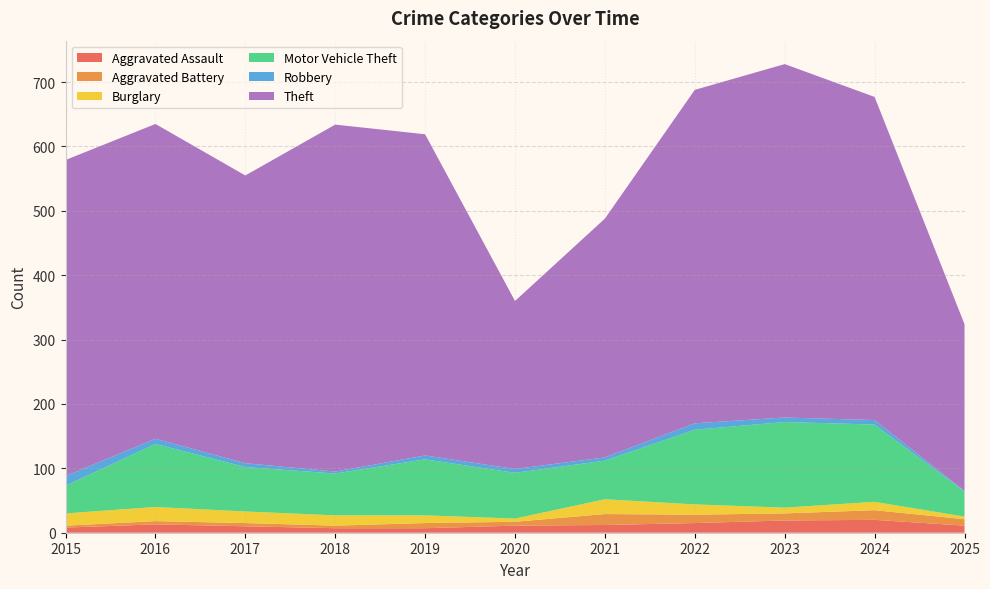

Reading left to right, transcribe all the data shown in this chart.

Aggravated Assault: 2015=8	2016=13	2017=10	2018=7	2019=7	2020=11	2021=12	2022=15	2023=19	2024=20	2025=11
Aggravated Battery: 2015=3	2016=5	2017=5	2018=4	2019=8	2020=6	2021=17	2022=13	2023=11	2024=15	2025=10
Burglary: 2015=19	2016=22	2017=18	2018=16	2019=12	2020=5	2021=23	2022=16	2023=9	2024=13	2025=4
Motor Vehicle Theft: 2015=43	2016=98	2017=69	2018=65	2019=87	2020=71	2021=60	2022=116	2023=133	2024=120	2025=39
Robbery: 2015=15	2016=8	2017=6	2018=3	2019=6	2020=6	2021=5	2022=10	2023=7	2024=7	2025=1
Theft: 2015=491	2016=489	2017=447	2018=539	2019=499	2020=261	2021=371	2022=518	2023=549	2024=502	2025=259